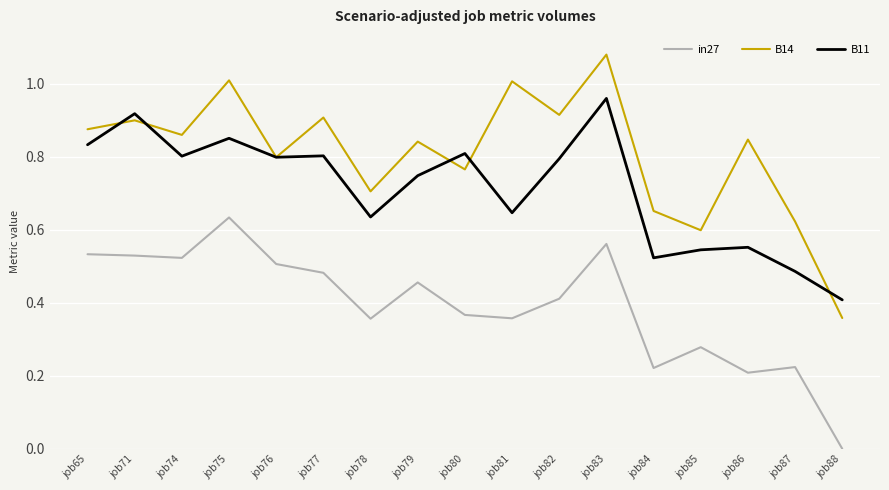

Which series has the largest range (max minus min)?

B14